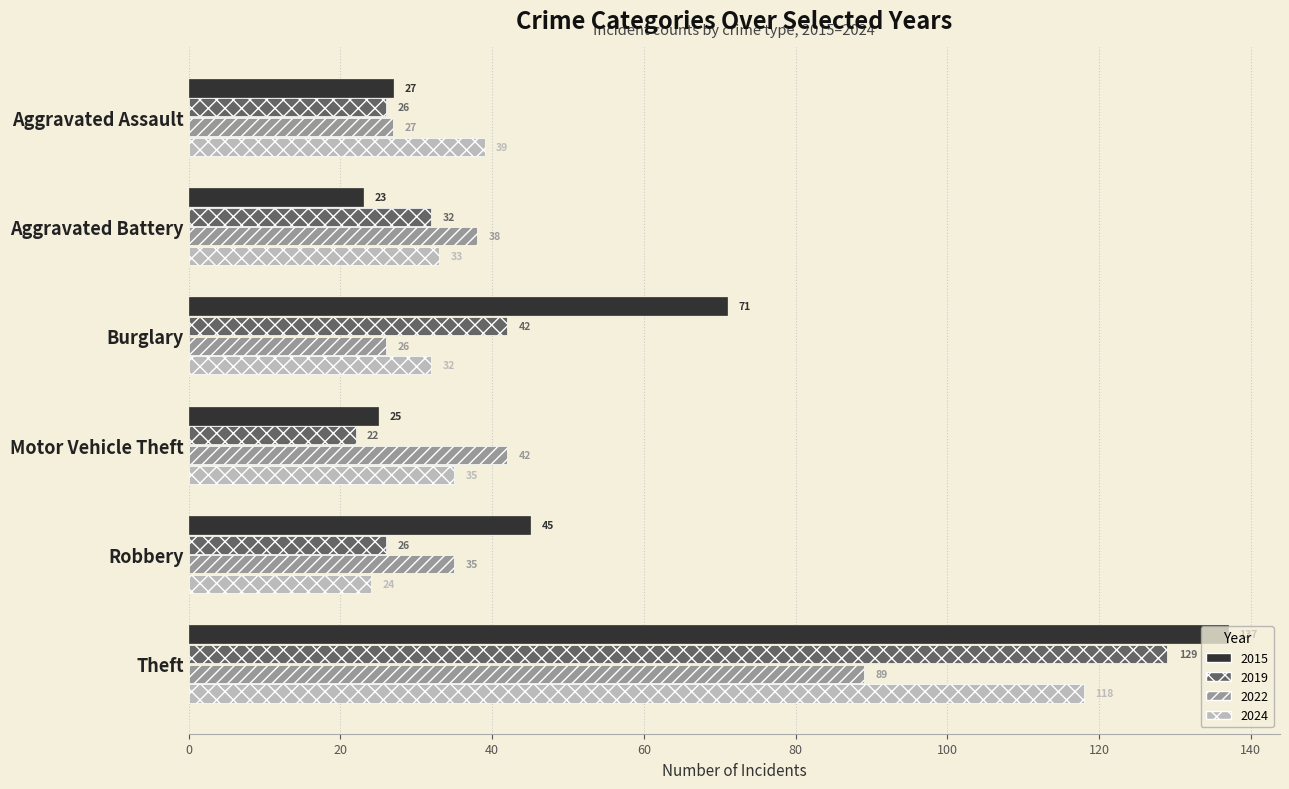

Which category has the highest value in the 2024 series?

Theft